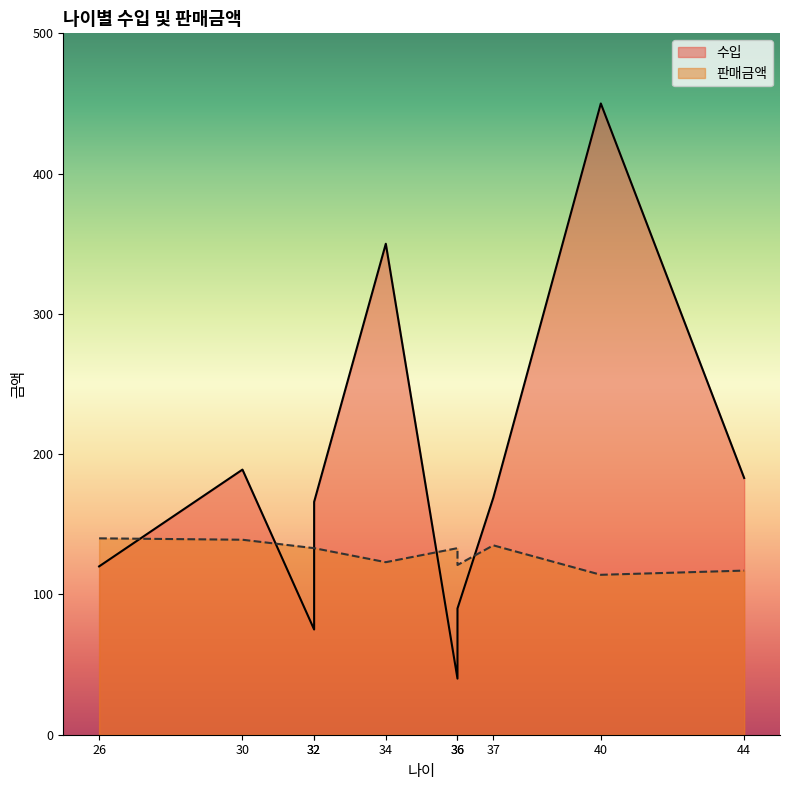

The value of 수입 at 30 is 189. True or false?

True